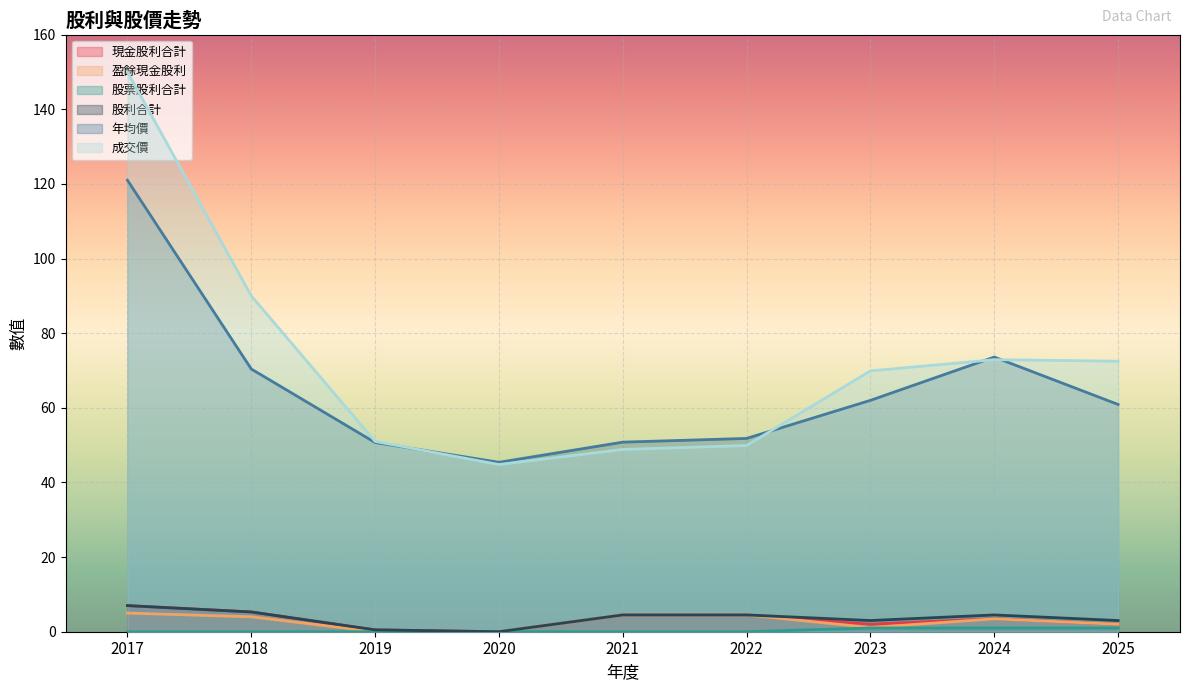

Is the value of 股利合計 at 2017 greater than the value of 年均價 at 2022?

No